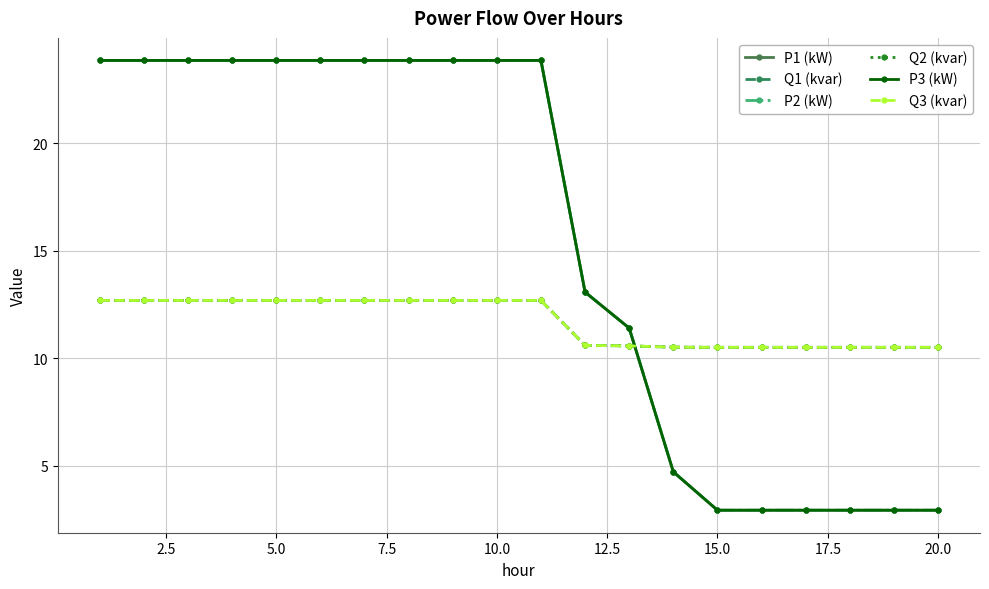

What is the value of the P3 (kW) point at the 9th from the left?

23.8